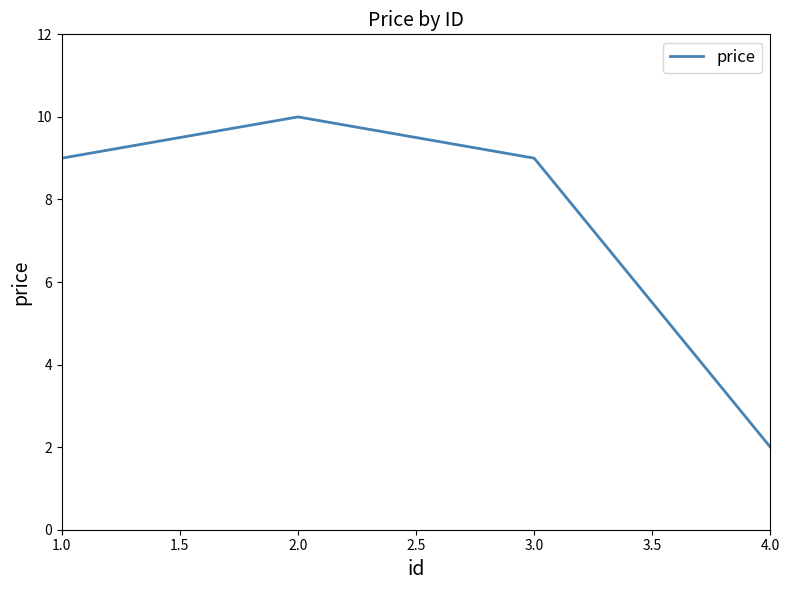

The chart shows a value of 2 at 4.0. True or false?

True